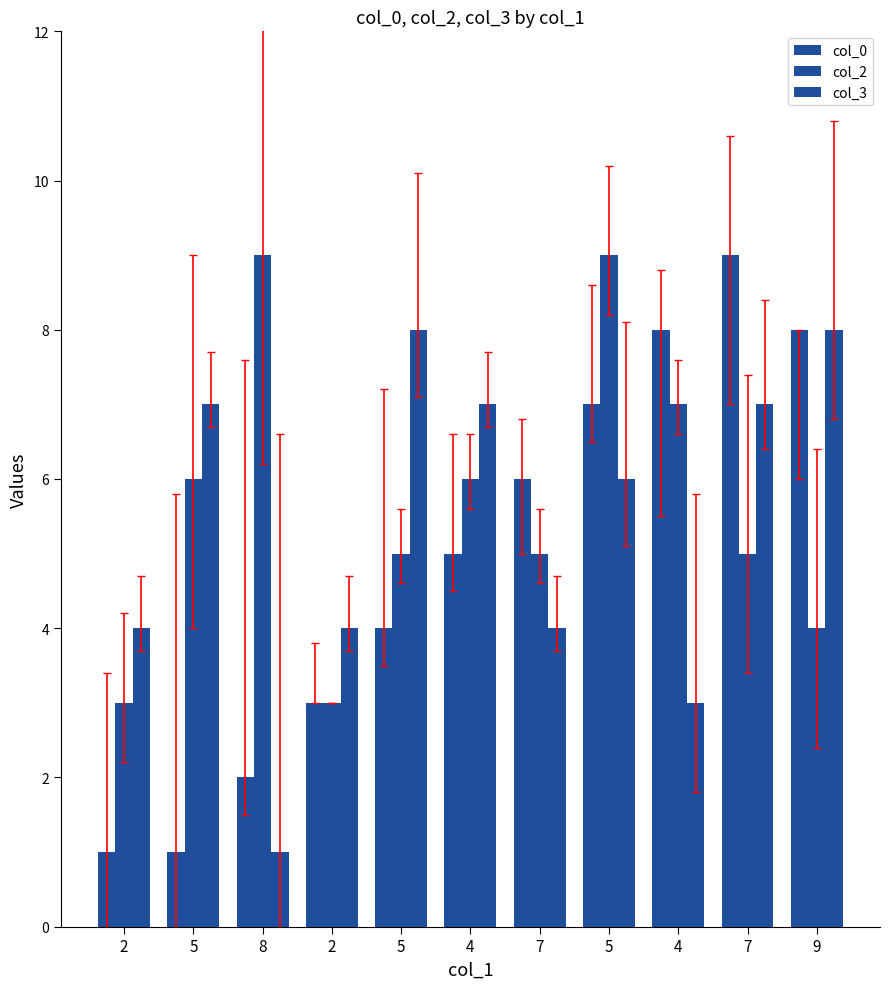

At which category does the chart reach its minimum across all series?

2